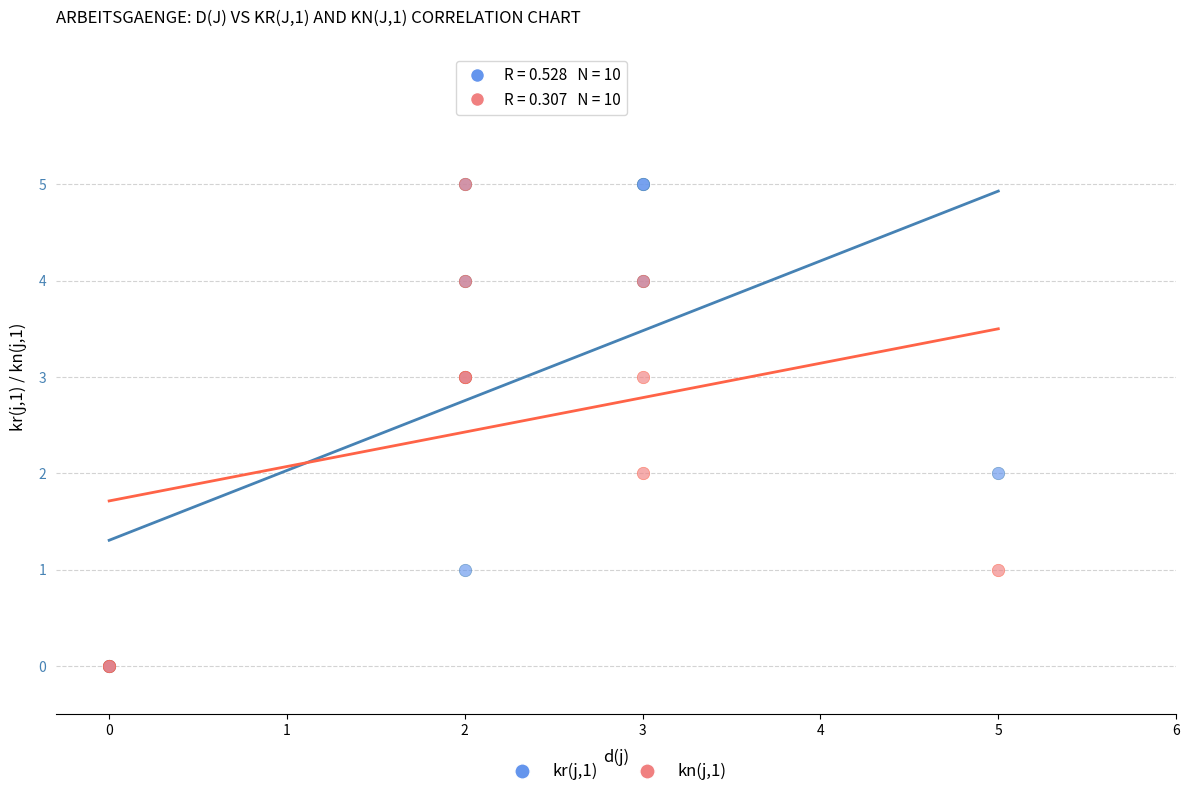

What are all the series names shown in the legend?

kr(j,1), kn(j,1)